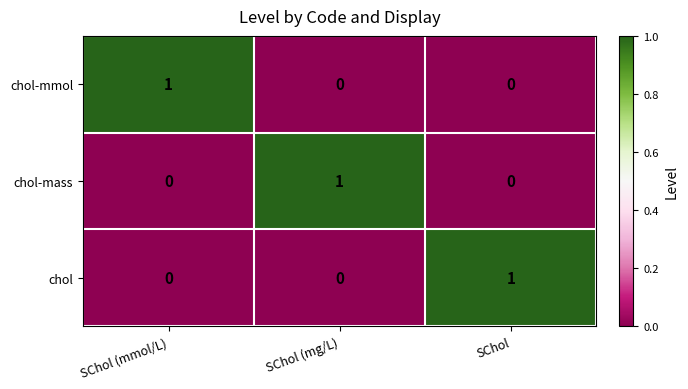

Which category has the highest value in the chol series?

SChol